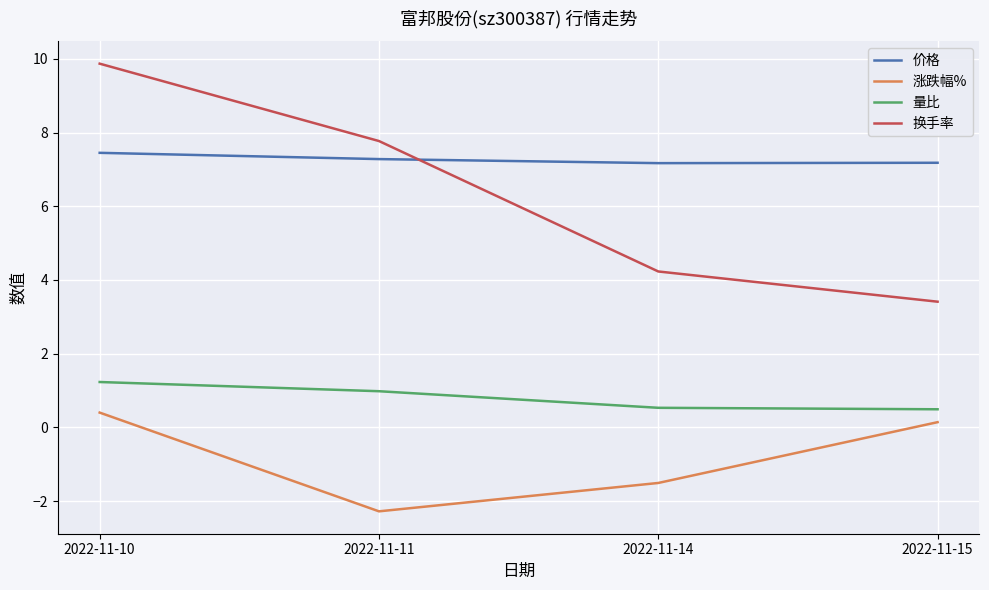

Between which two adjacent categories do 价格 and 换手率 first intersect?

2022-11-11 and 2022-11-14